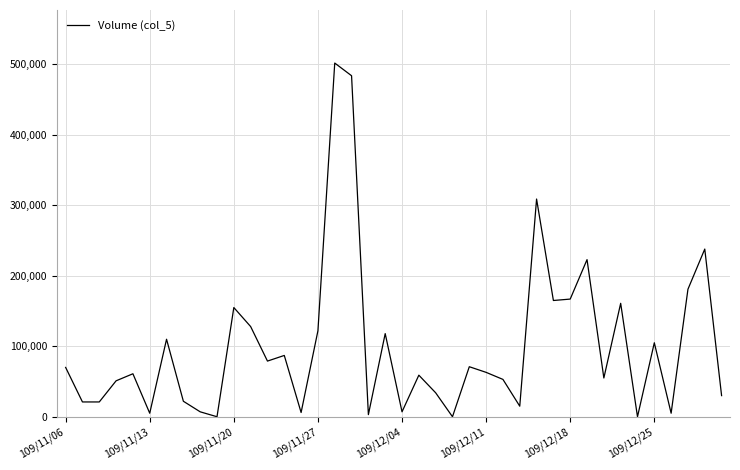

How many values are below 63000?

20